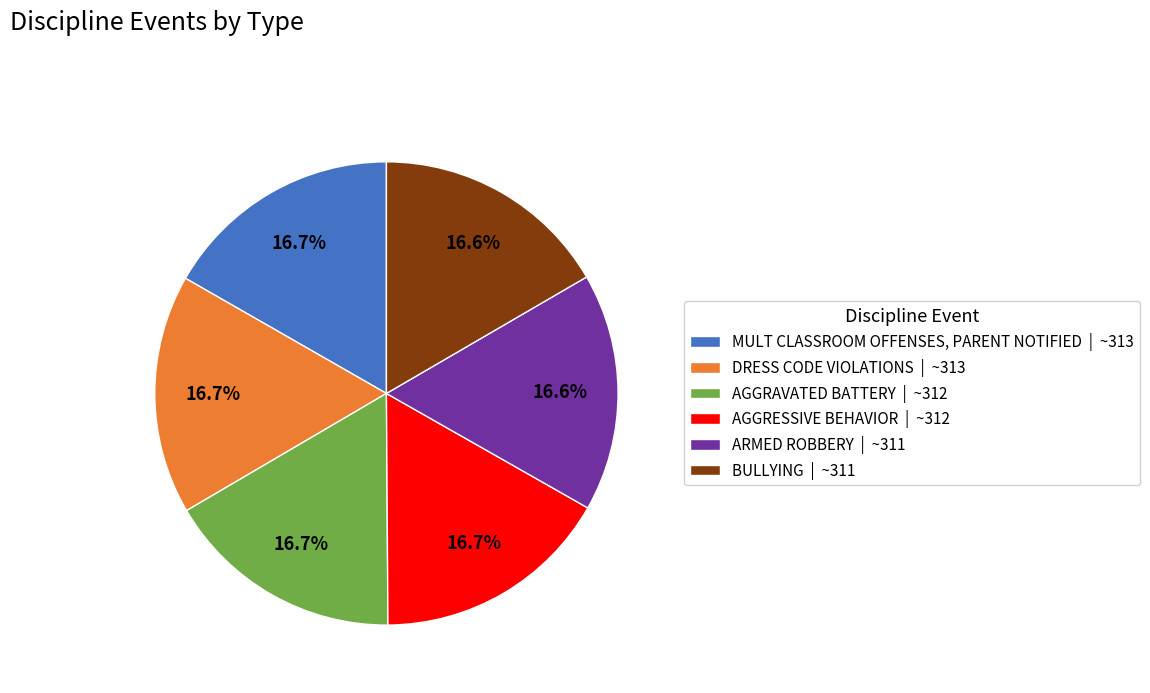

How much of the chart is everything except ARMED ROBBERY?

83.4%